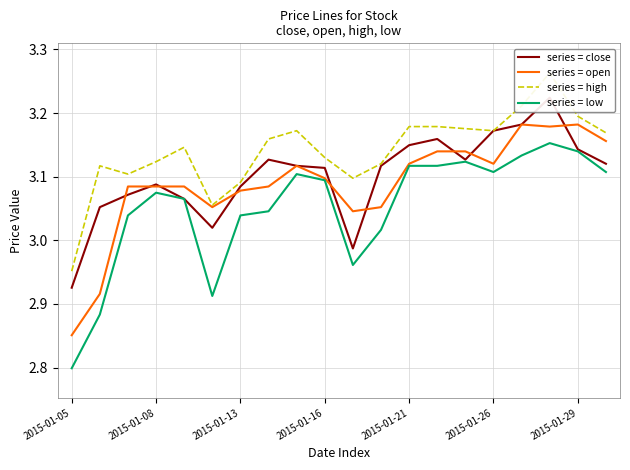

The series = low series shows 4.7 at 2015-01-13. True or false?

False